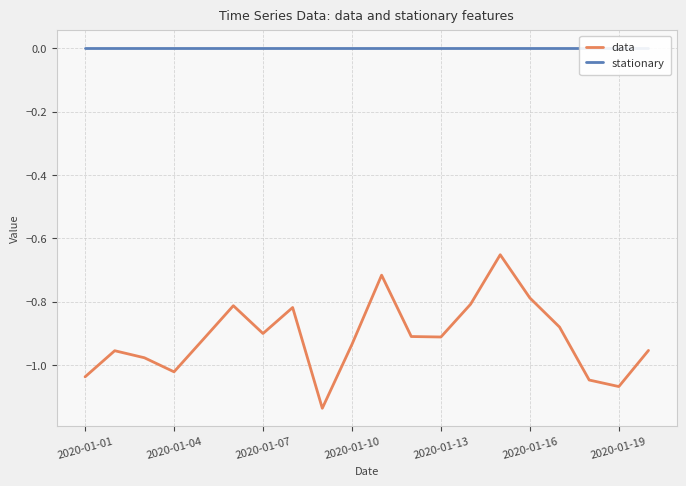

True or false: data and stationary cross at least once.

False